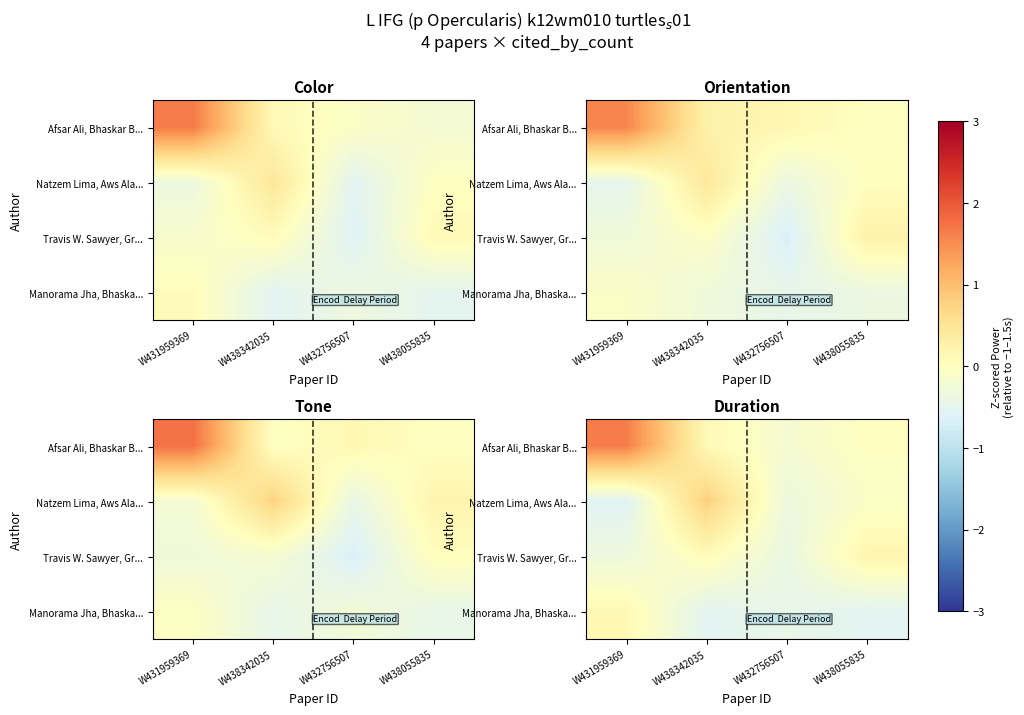

What is the total value across all series at W438055835?

-0.4